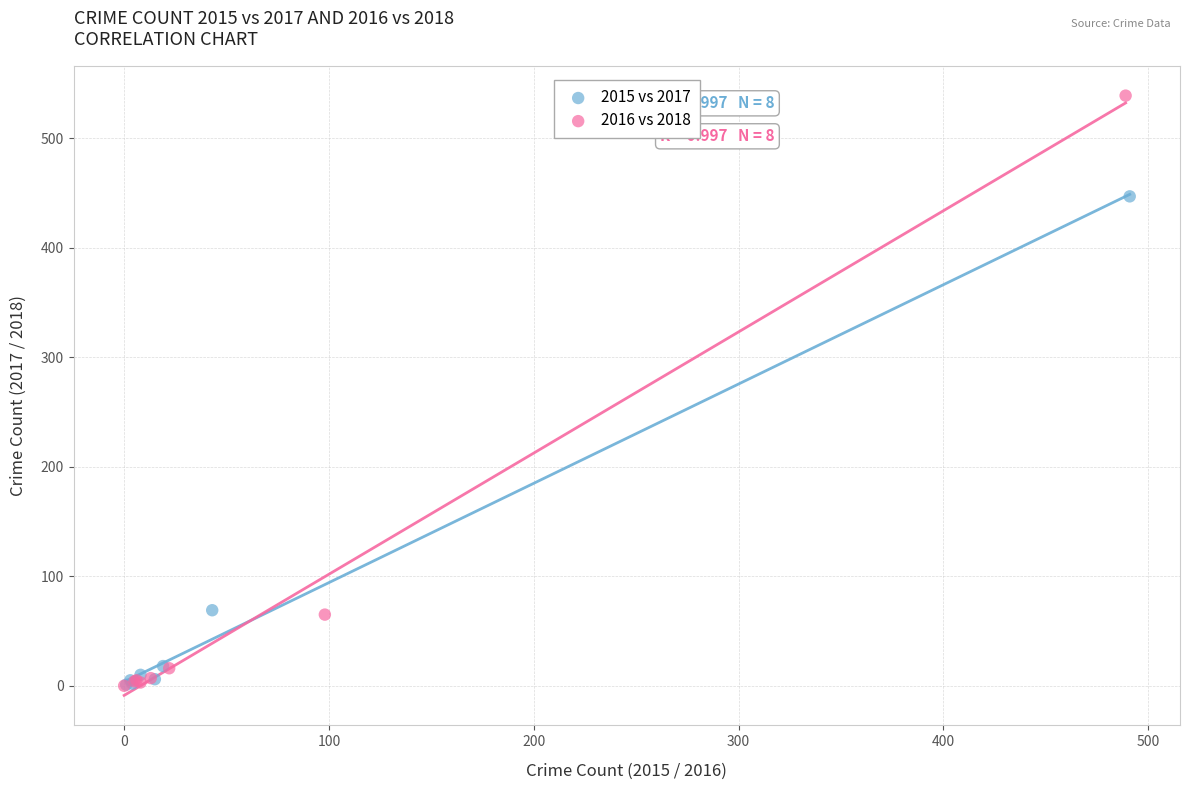

Which series has the largest Y range (max minus min)?

2016 vs 2018